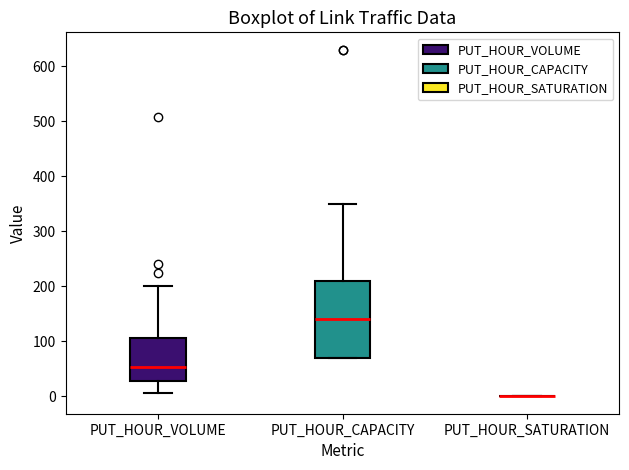

Which box is the tallest, from its lower edge to its upper edge?

PUT_HOUR_CAPACITY